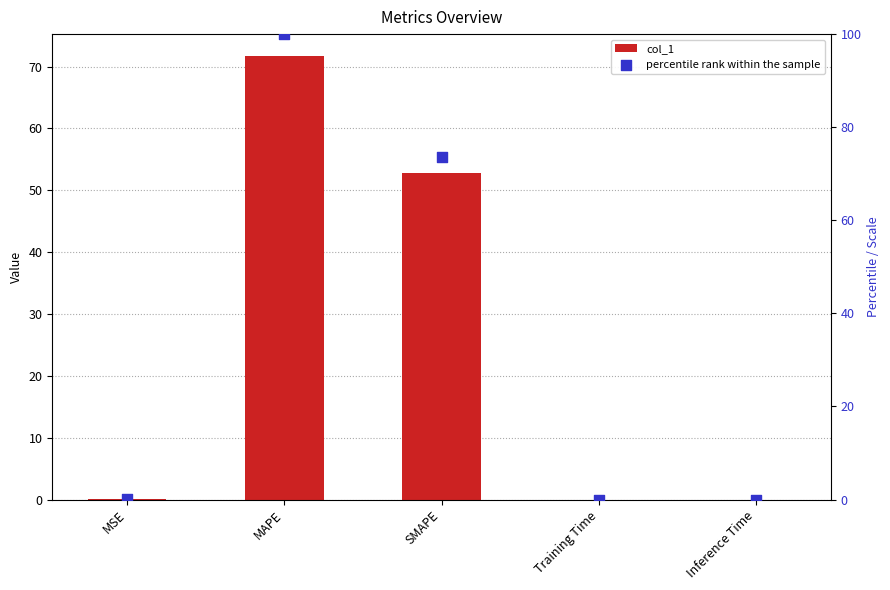

Which series contains the highest Y value?

percentile rank within the sample